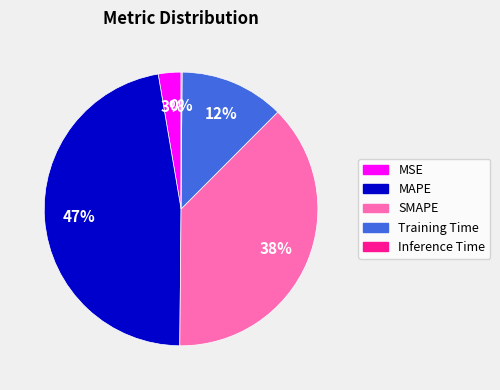

Which slice is the largest?

MAPE